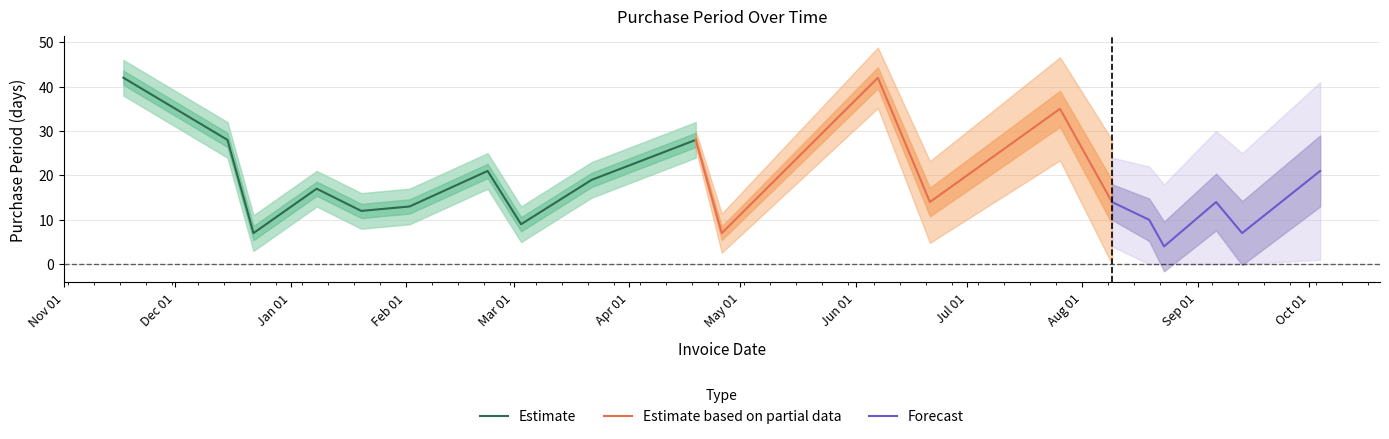

Where is the first local maximum?

2016-01-08